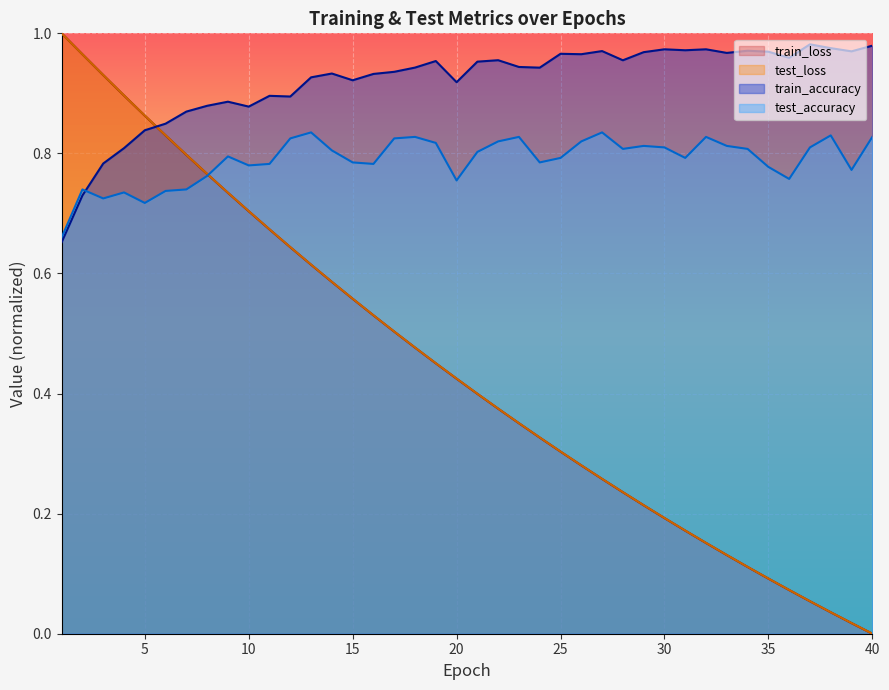

Is the value of test_loss at 26 greater than the value of test_accuracy at 16?

No